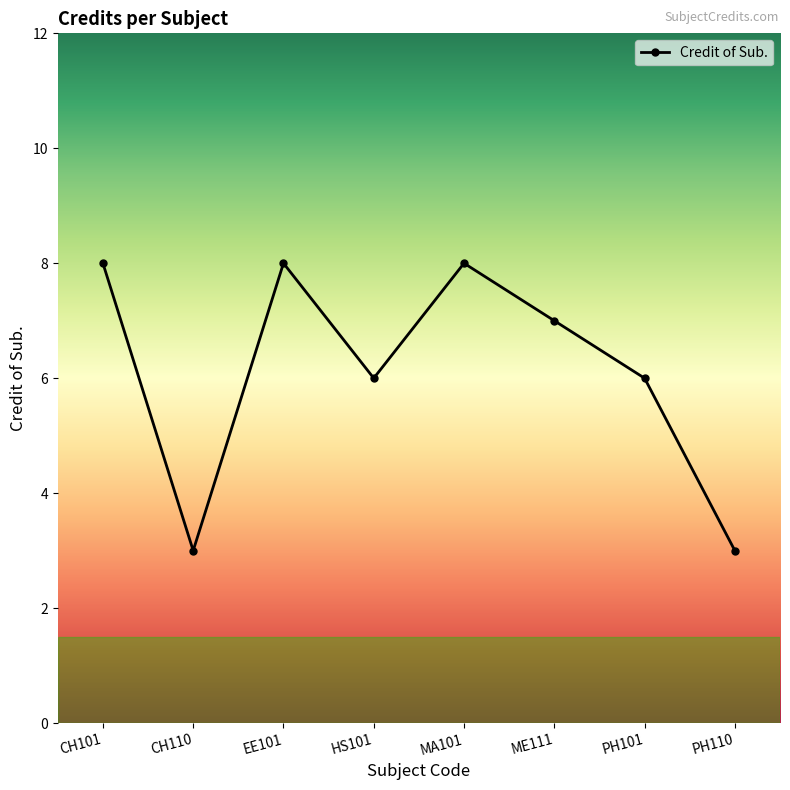

Reading left to right, list all the values displayed in this chart.

8	3	8	6	8	7	6	3